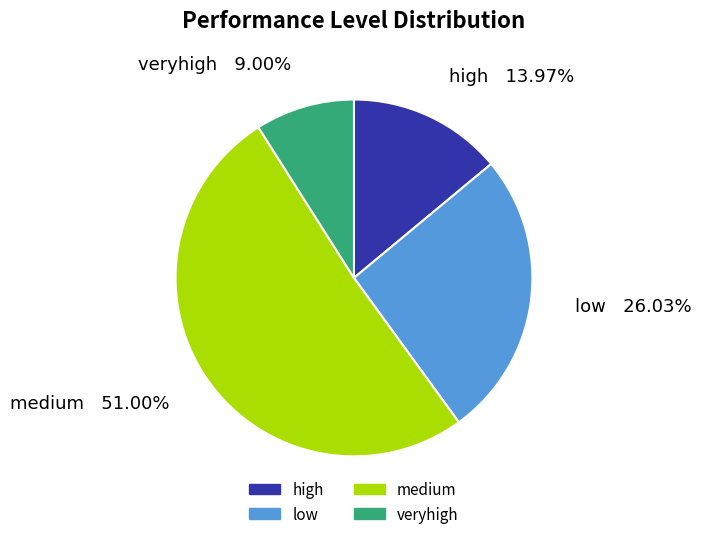

Is it true that low is 26% of the pie?

True